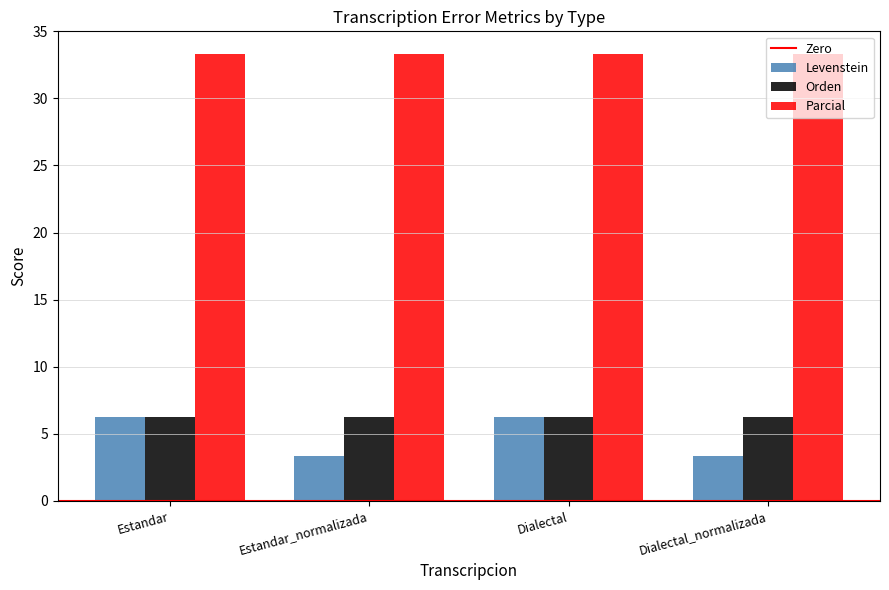

What is the label of the 2nd bar from the left?

Estandar_normalizada